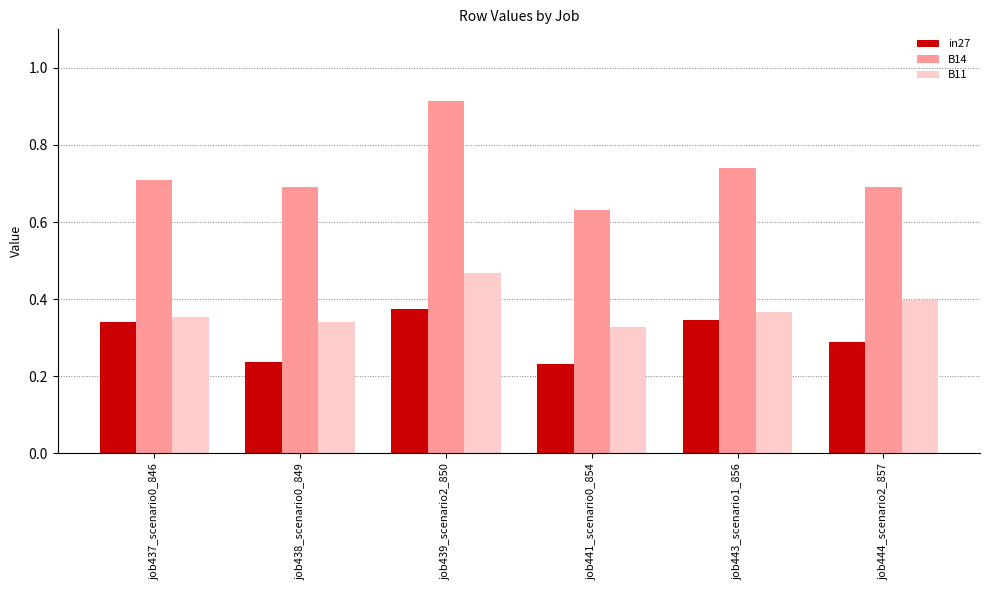

List the labels in order of B11 value, largest first.

job439_scenario2_850, job444_scenario2_857, job443_scenario1_856, job437_scenario0_846, job438_scenario0_849, job441_scenario0_854